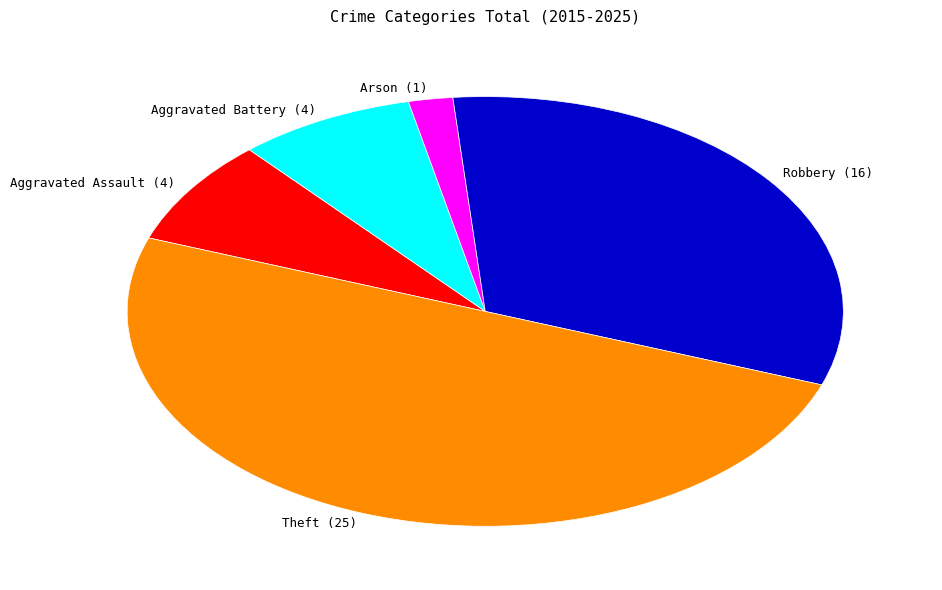

True or false: Theft (25) accounts for 63% of the total.

False